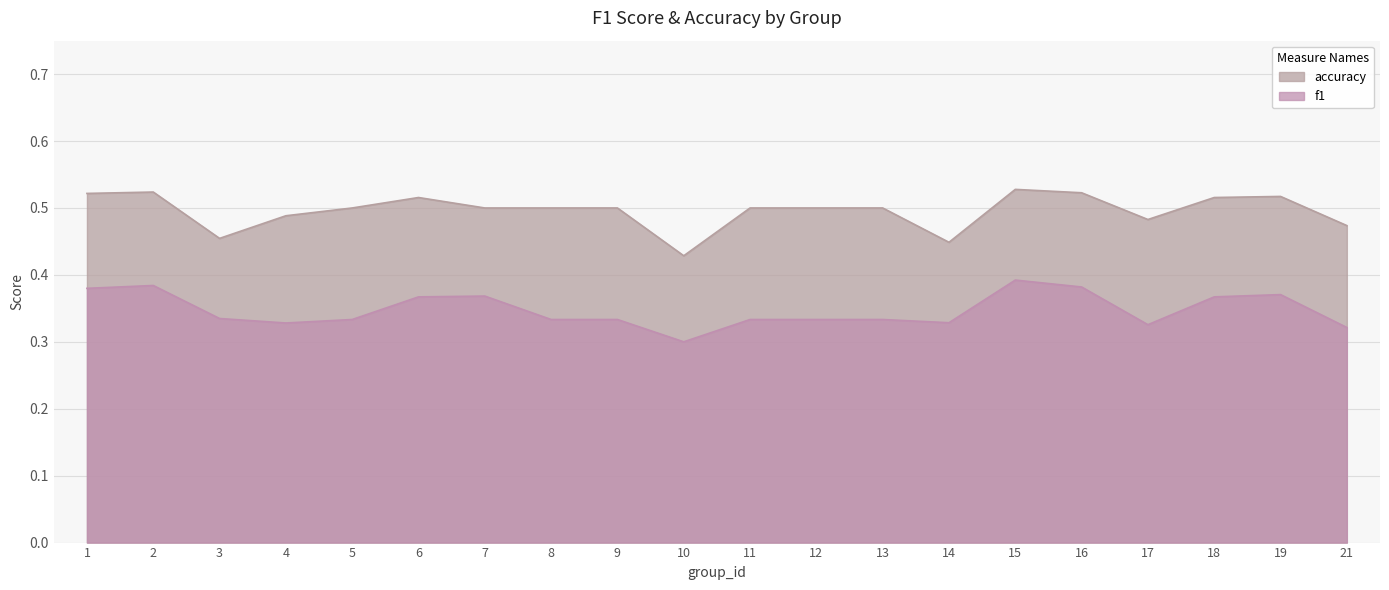

Reading left to right, what are all the values shown in this chart?

f1: 0.4	0.4	0.3	0.3	0.3	0.4	0.4	0.3	0.3	0.3	0.3	0.3	0.3	0.3	0.4	0.4	0.3	0.4	0.4	0.3
accuracy: 0.5	0.5	0.5	0.5	0.5	0.5	0.5	0.5	0.5	0.4	0.5	0.5	0.5	0.4	0.5	0.5	0.5	0.5	0.5	0.5